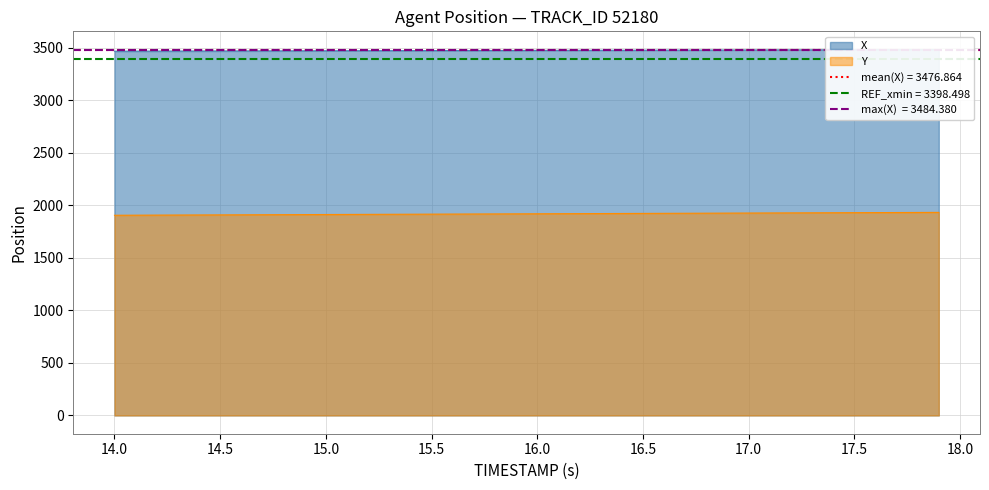

Does the chart display data point markers on the line(s)?

No